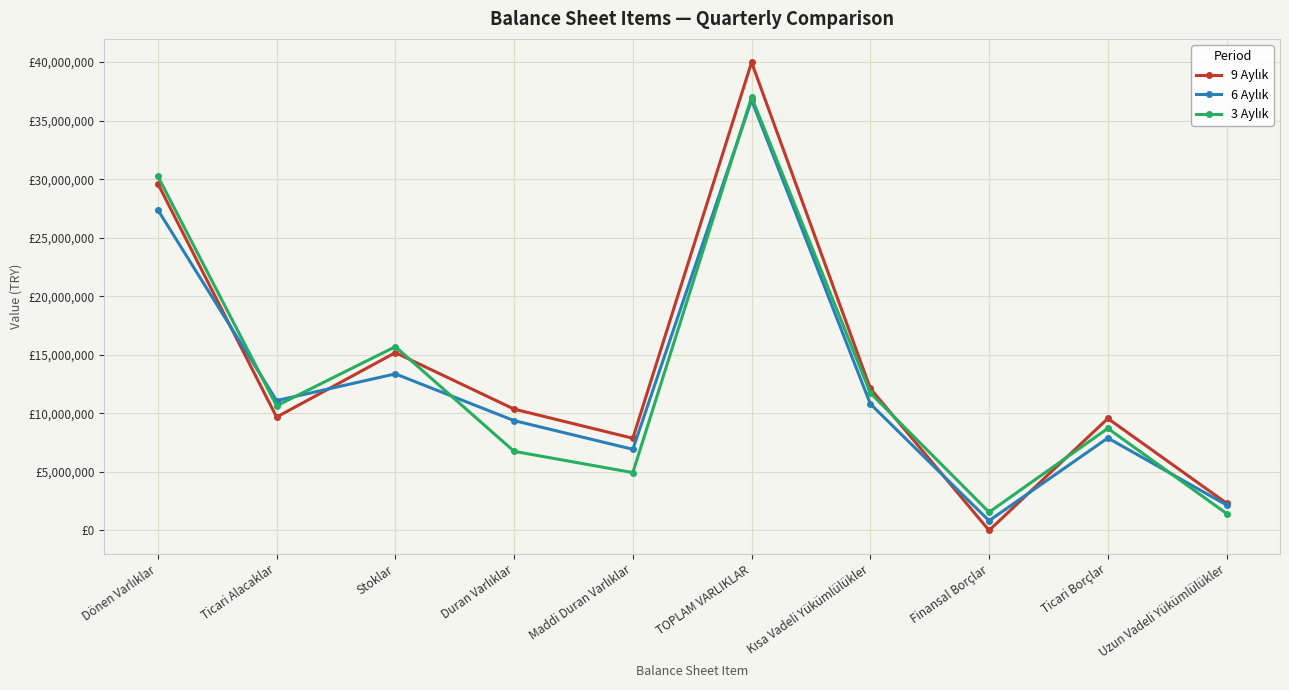

Is this an area chart (filled region under the line)?

No